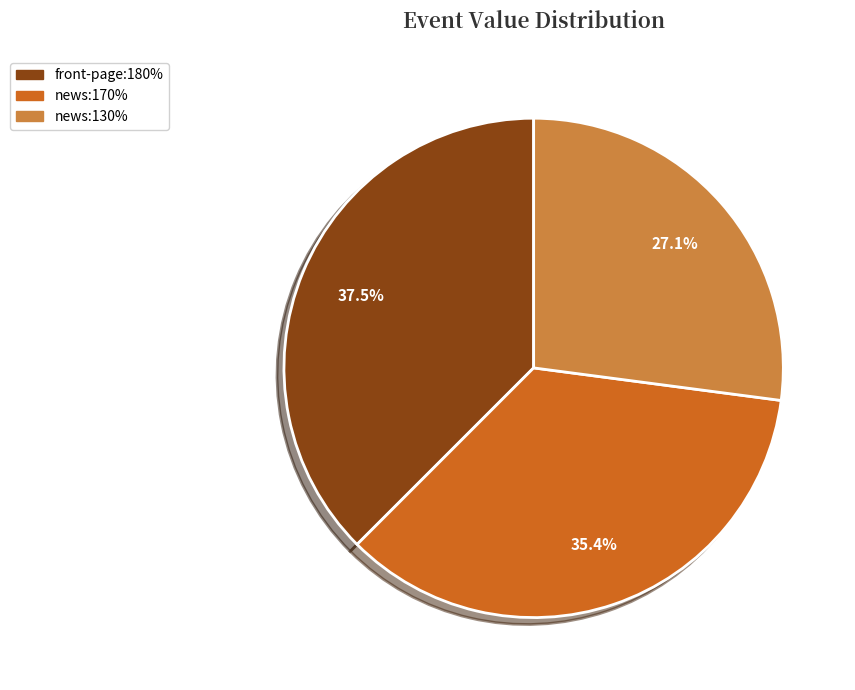

Rank the categories by value from highest to lowest.

front-page:180%, news:170%, news:130%